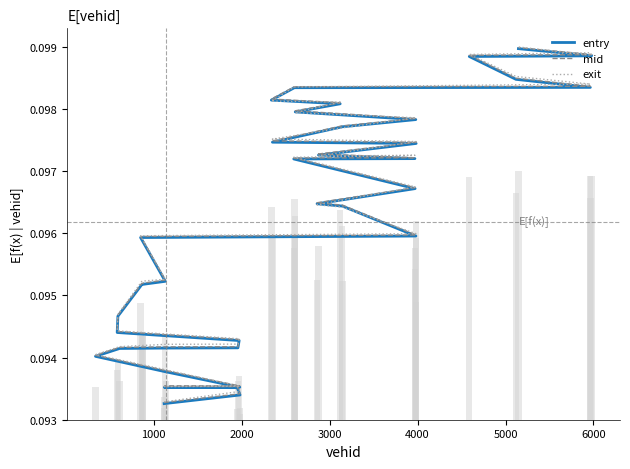

What is the value of the entry bar at the 9th from the left?

0.1